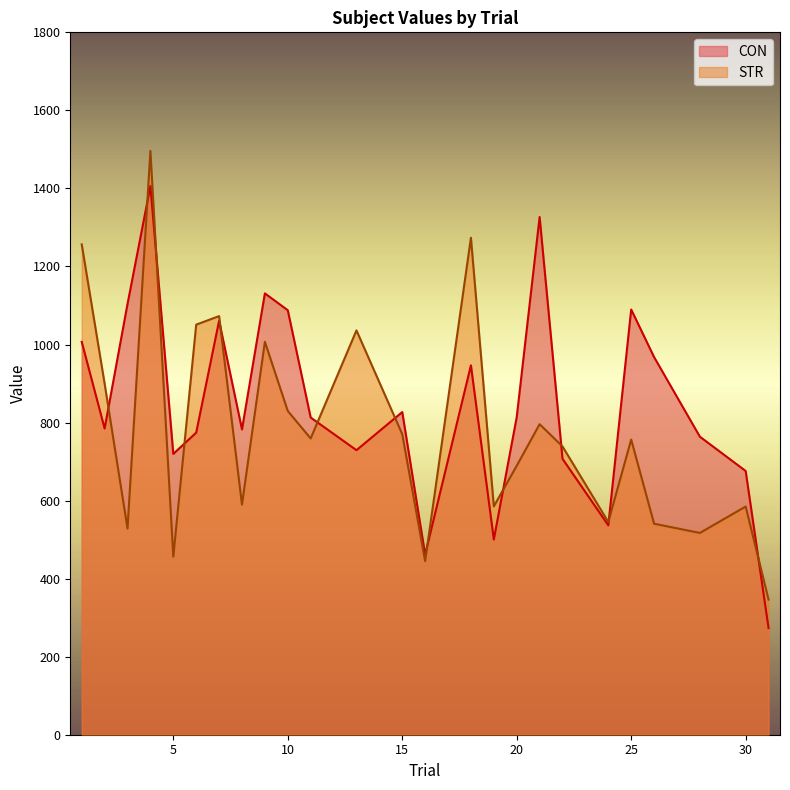

How many values in the CON series are below 812?

12